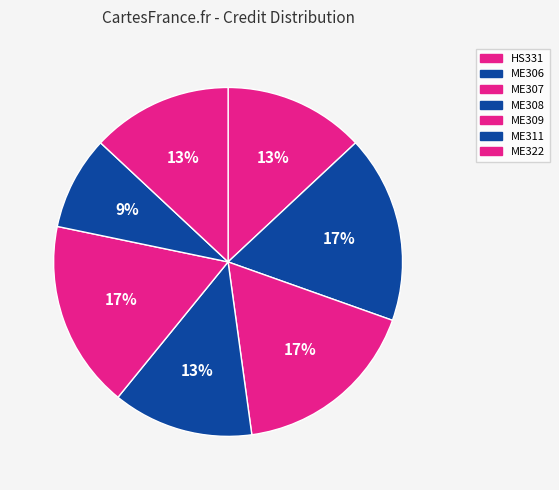

Count the number of slices in the pie.

7